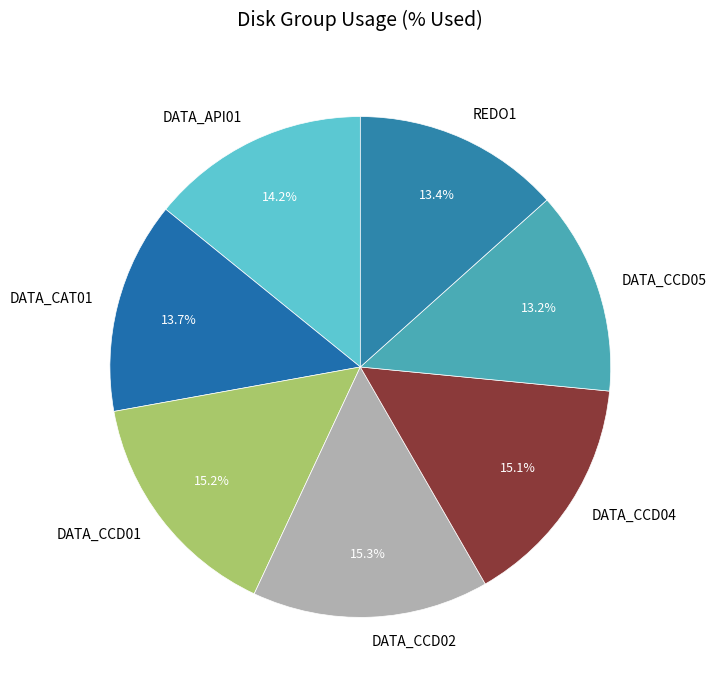

How much of the chart is everything except DATA_CCD01?

84.8%